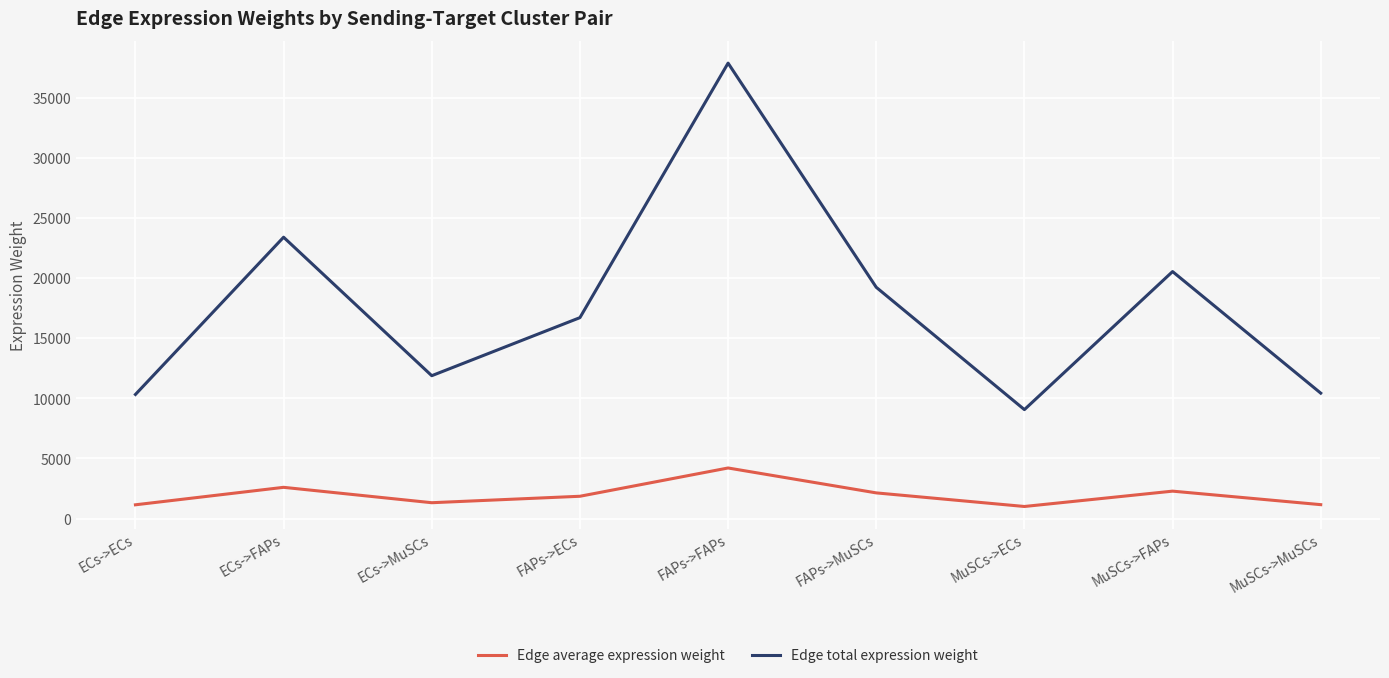

What is the minimum value for Edge total expression weight?

9060.7